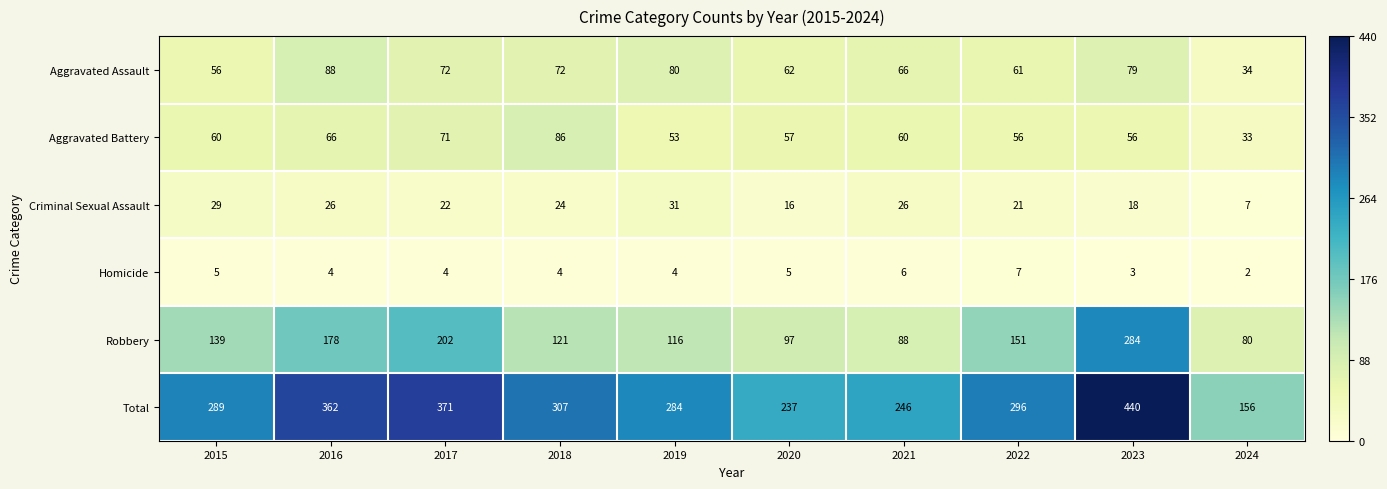

The Aggravated Battery series shows 71 at 2017. True or false?

True